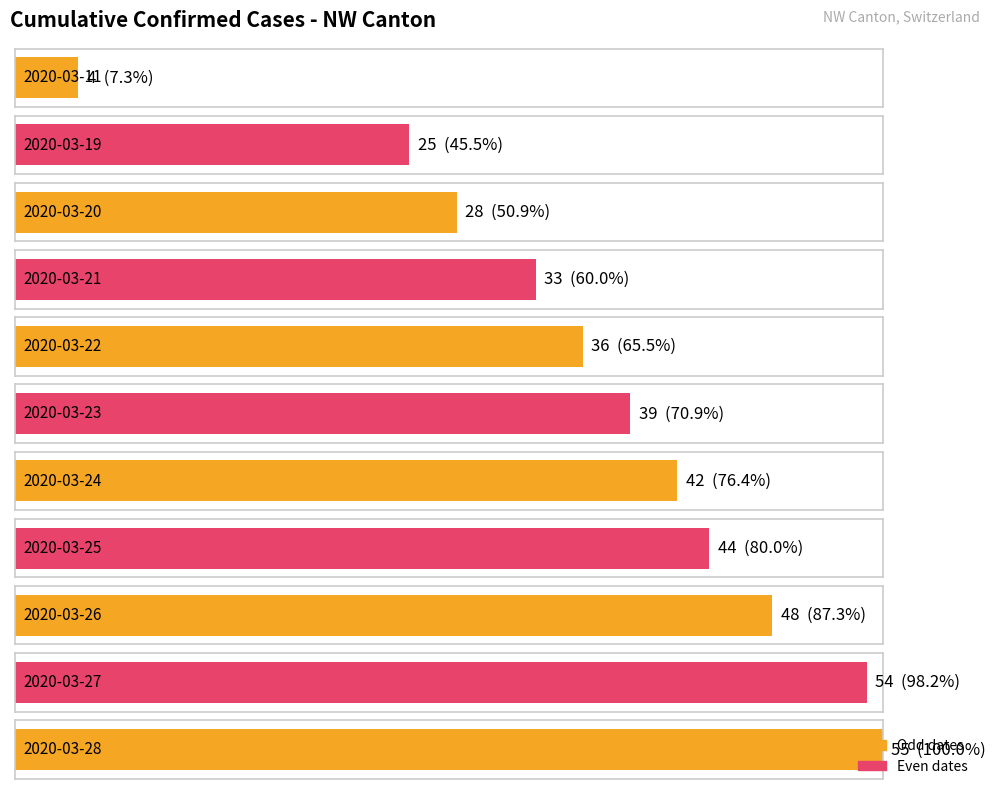

What is the maximum value shown in the chart?

55